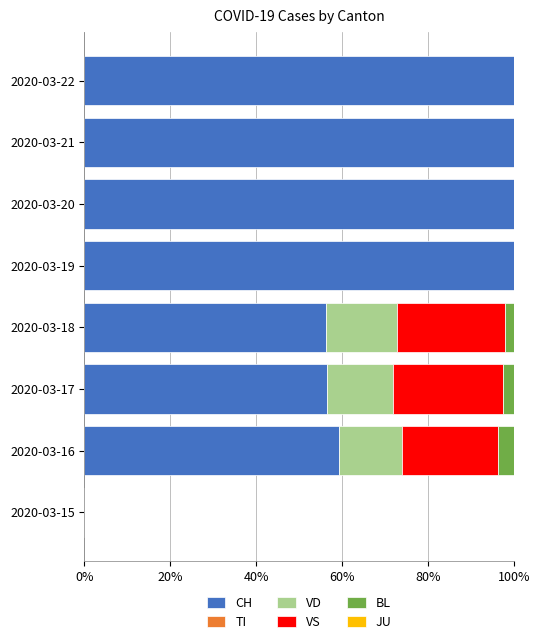

What is the maximum value for CH?

100.0